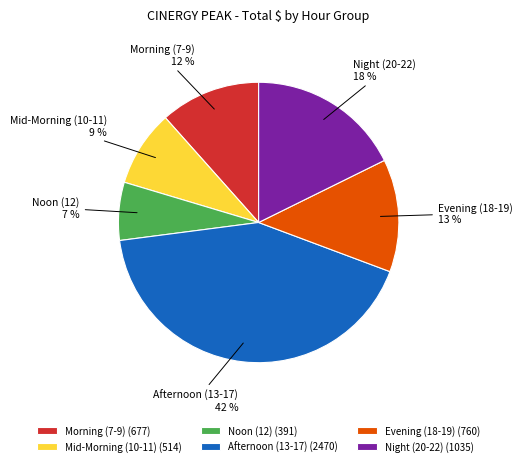

Approximately how many times larger is the value at Morning (7-9) compared to Noon (12)?

1.7